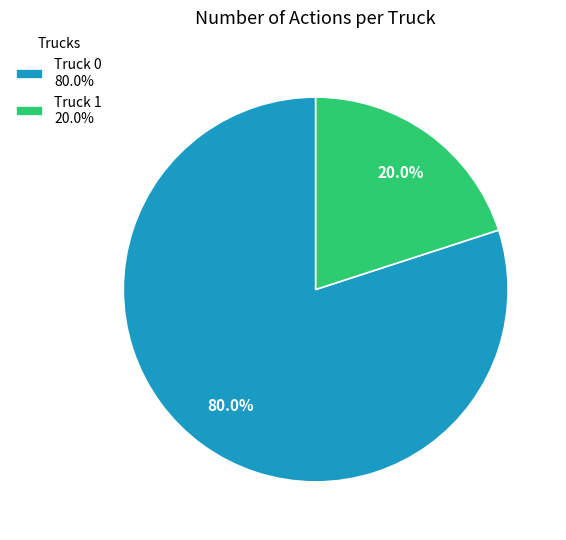

What percentage do Truck 0 and Truck 1 together represent?

100.0%